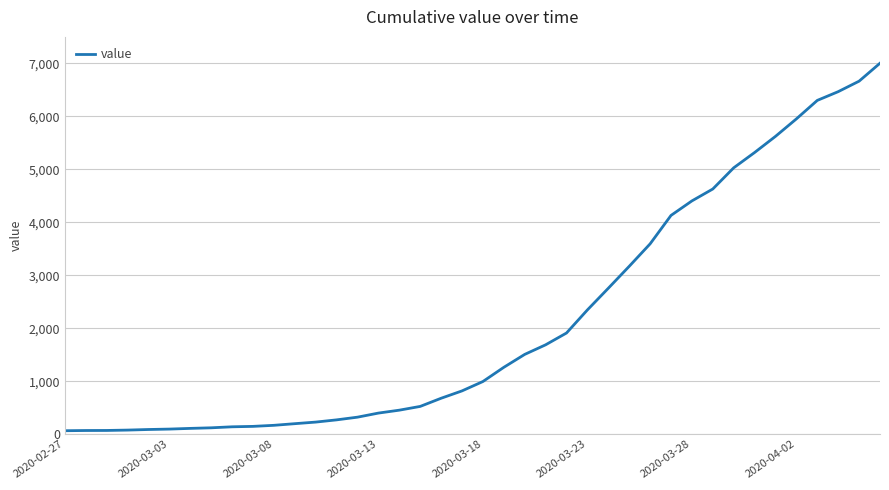

What is the maximum value shown in the chart?

7003